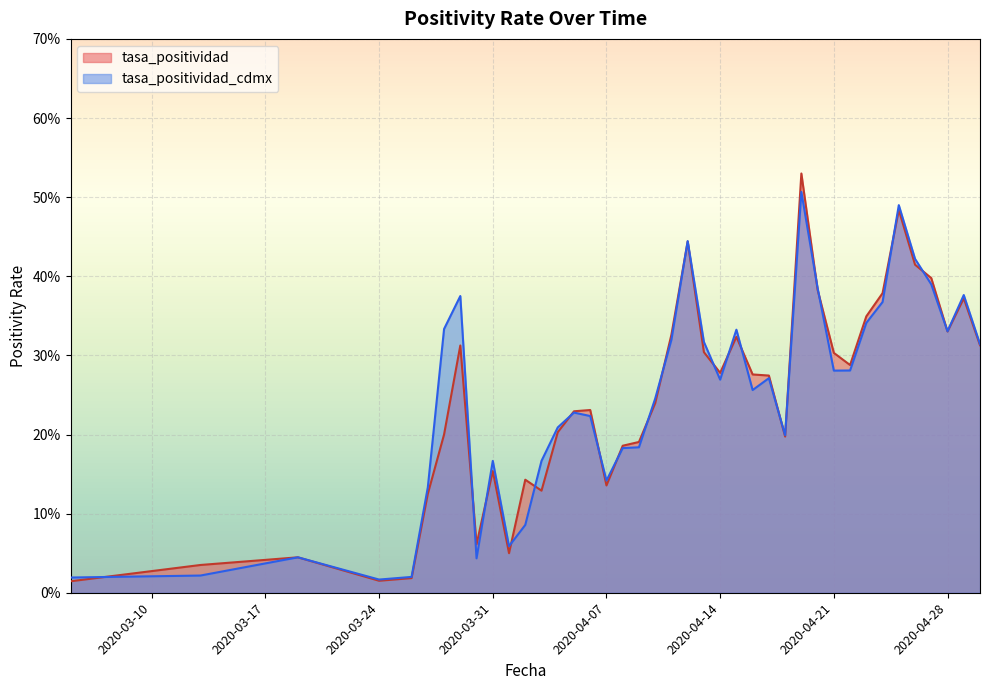

At which category does the chart reach its peak across all series?

2020-04-19